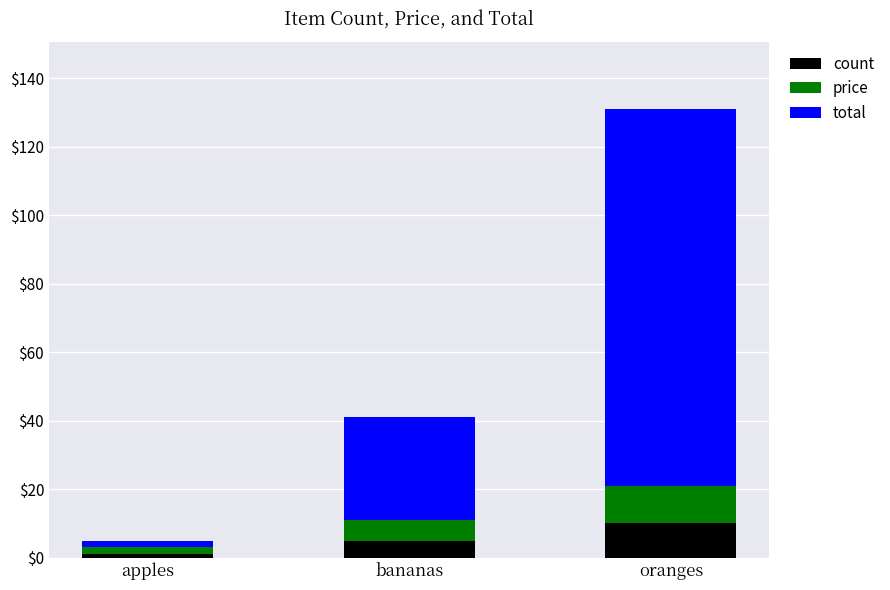

Reading left to right, list the values for the count series.

apples=1	bananas=5	oranges=10